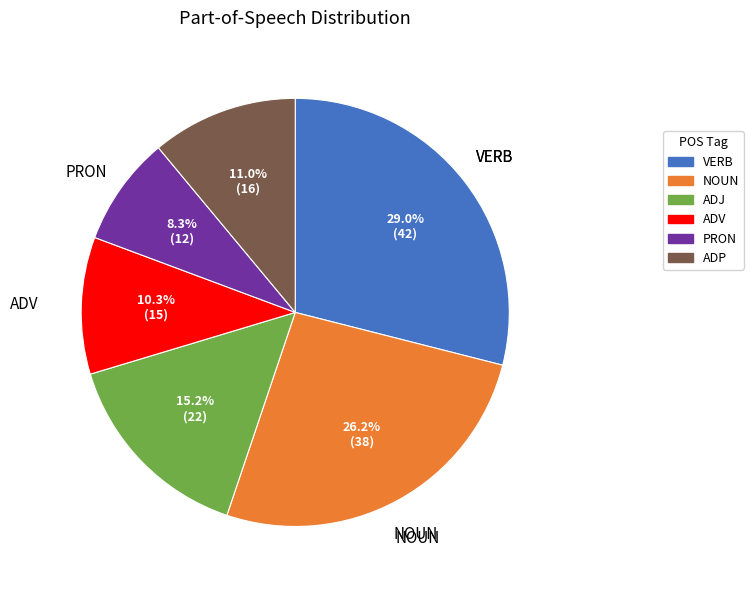

What is the largest slice in the pie chart?

VERB